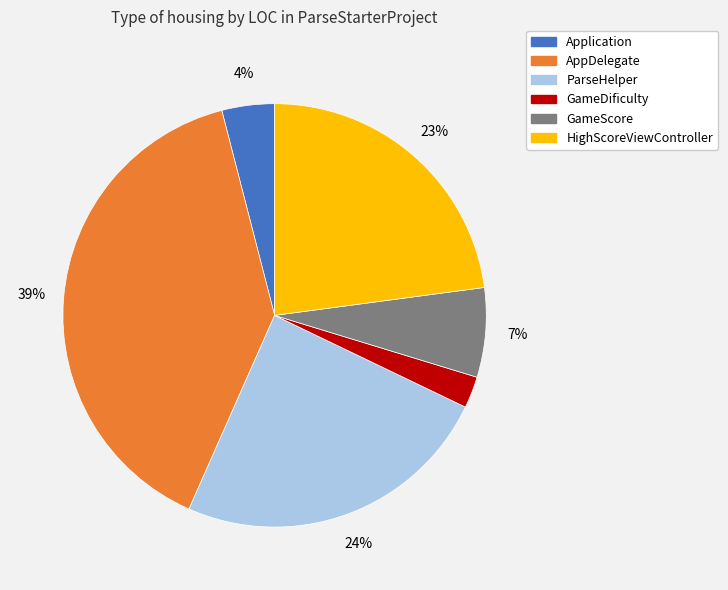

How many segments does this pie chart have?

6